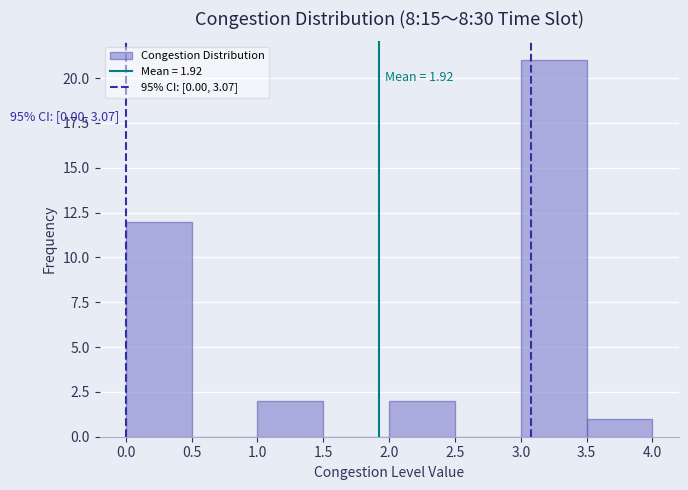

Which range on the x-axis has the tallest bar?

3.0 to 3.5